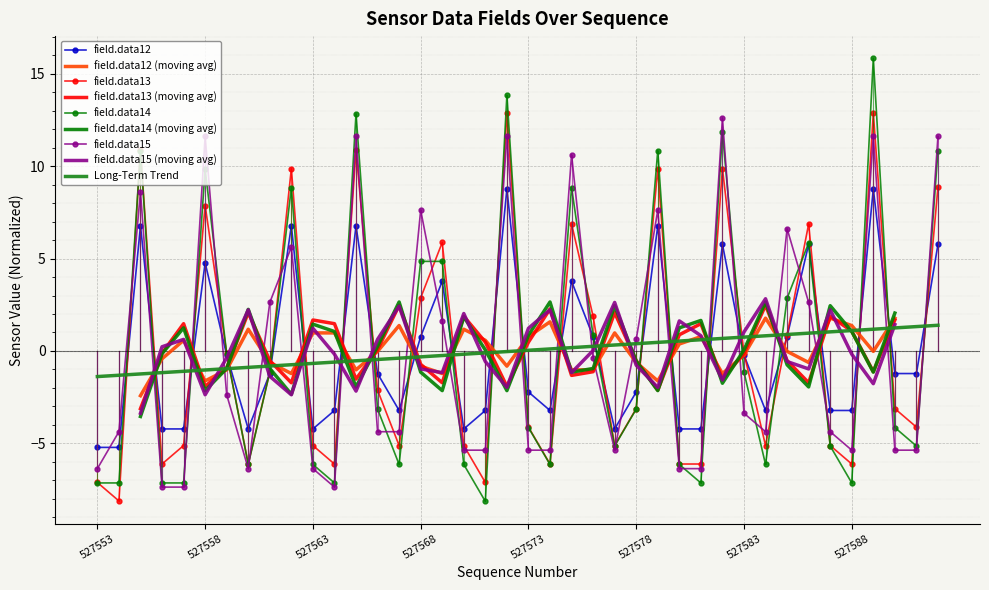

What is the total value across all series at 527580?

-22.9